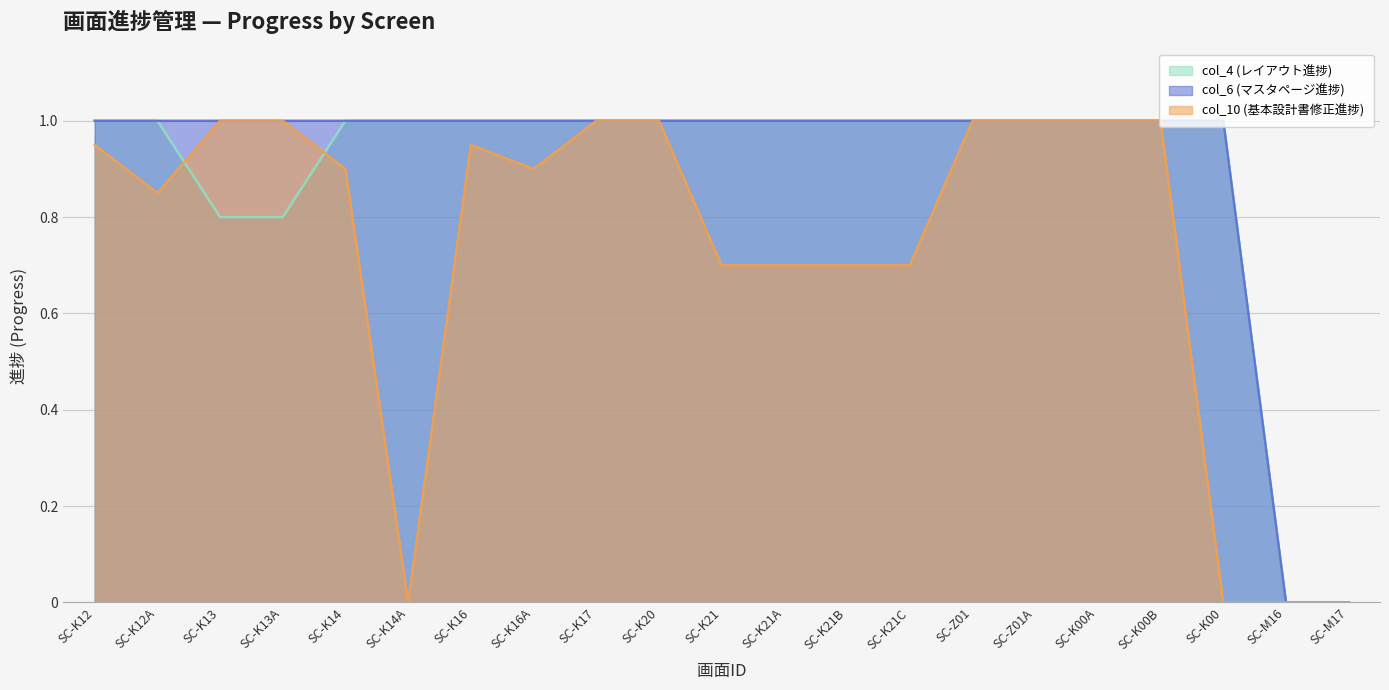

What is the value of the col_6 (マスタページ進捗) point at the 11th from the left?

1.0